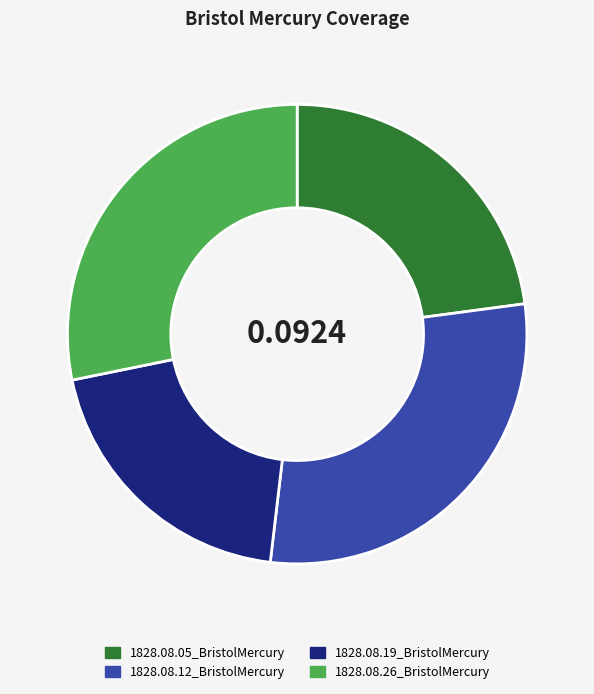

How many segments does this pie chart have?

4